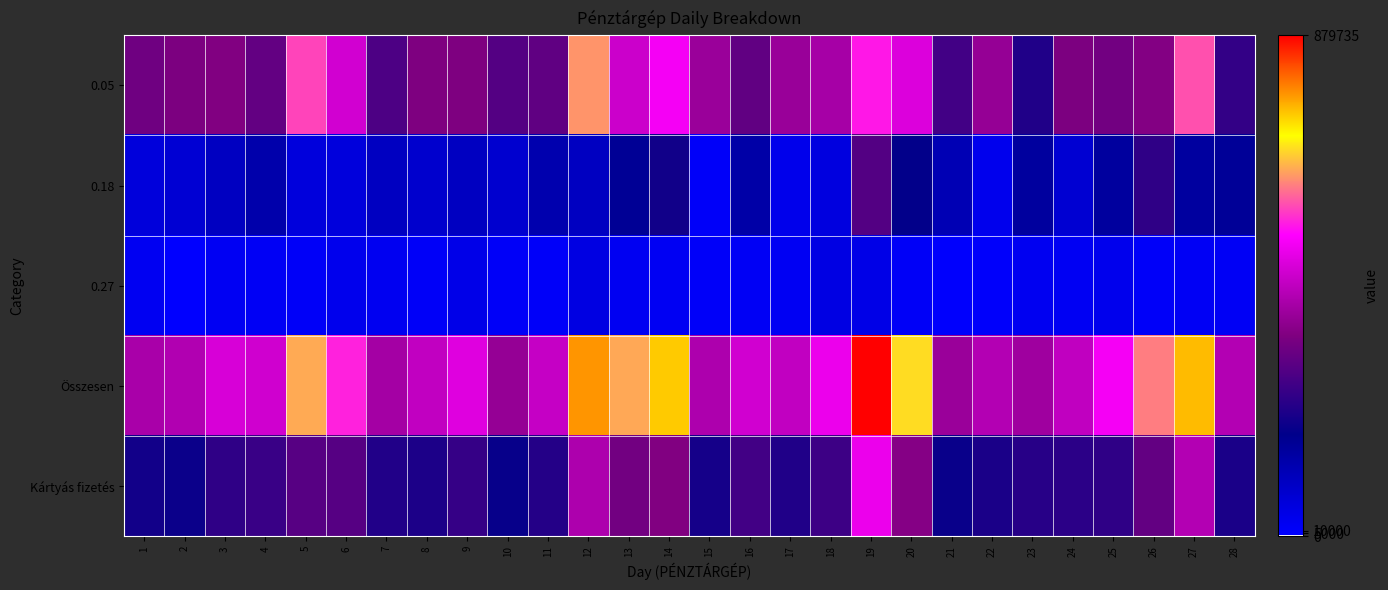

At which category is the sum across all series the highest?

19